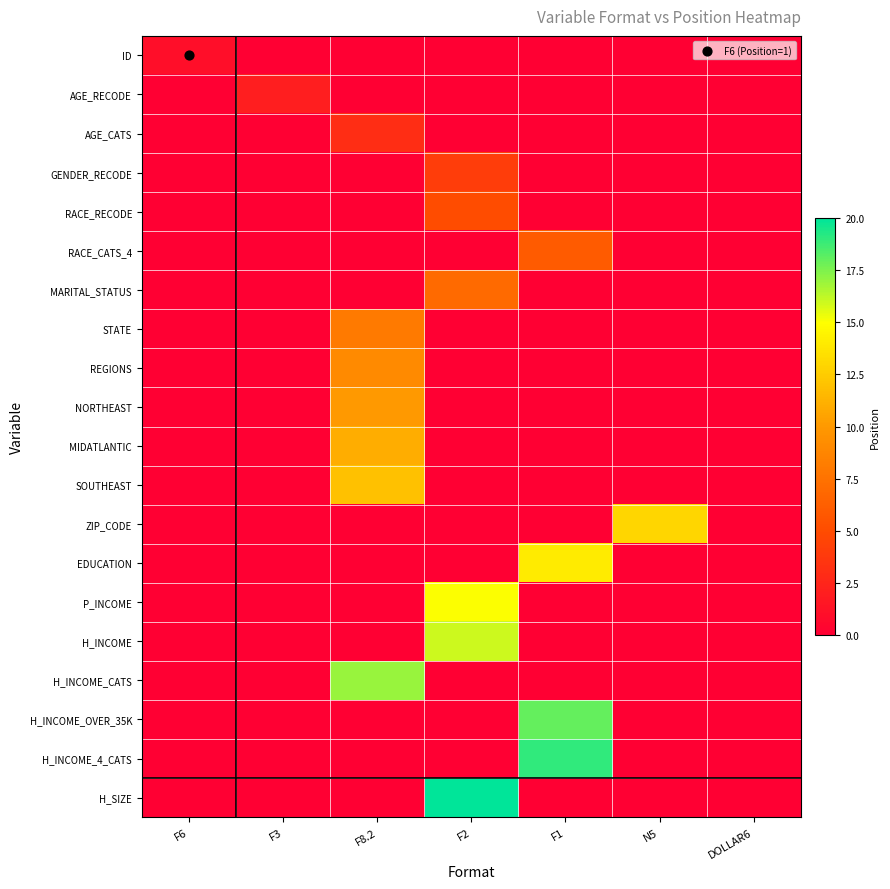

At which category is the sum across all series the highest?

F8.2